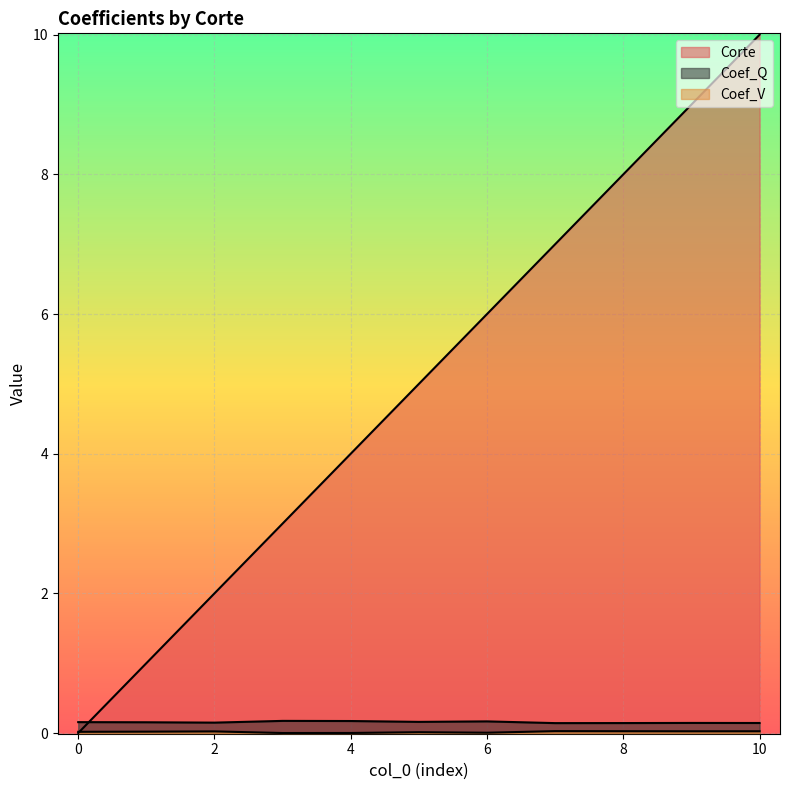

How many lines are shown in the chart?

3